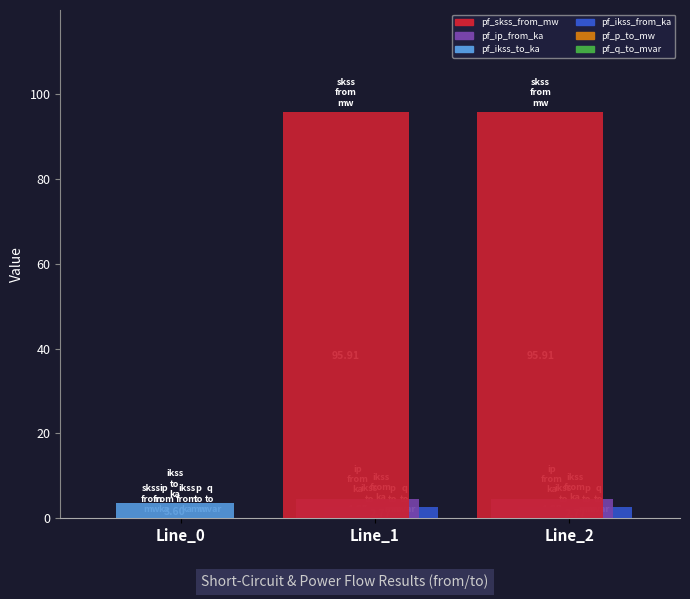

Between Line_0 and Line_1, which series saw the biggest shift?

pf_skss_from_mw